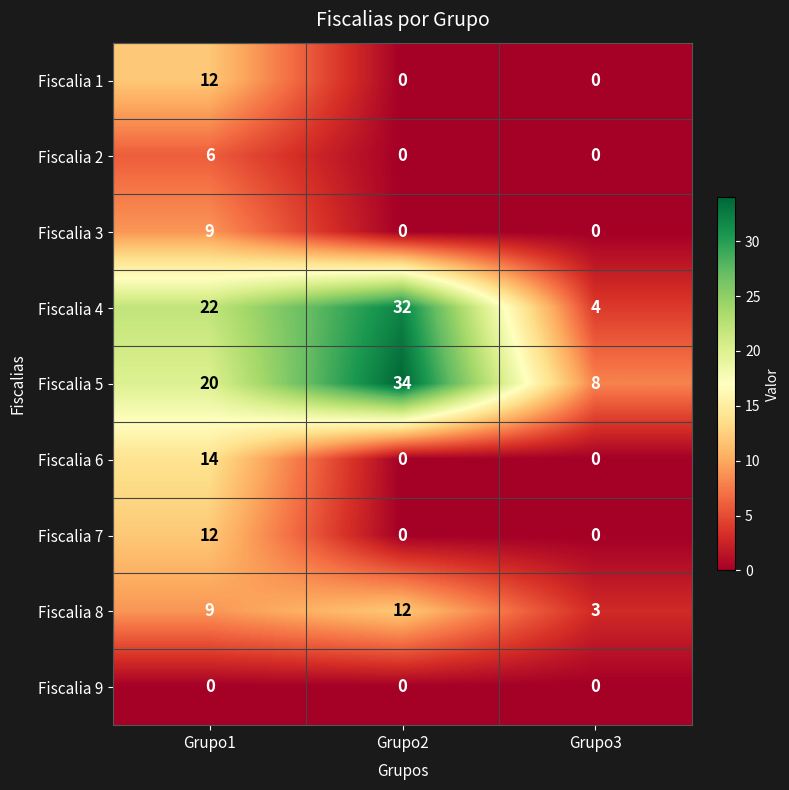

How many series are shown in this chart?

9